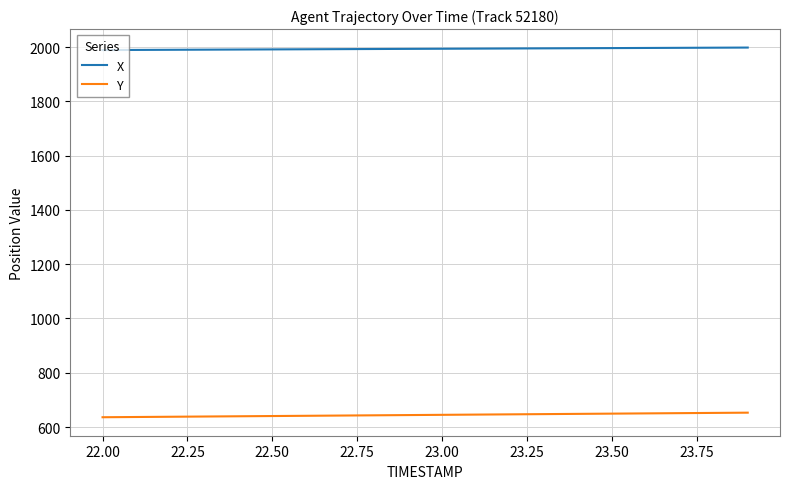

List the series in order of their overall mean, lowest first.

Y, X